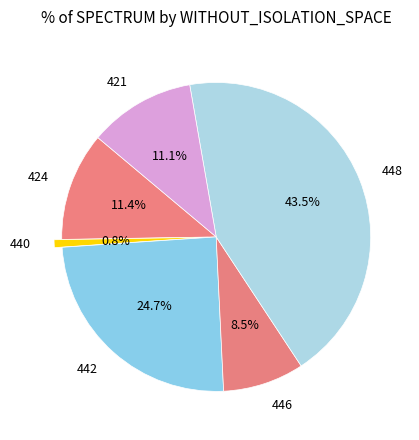

Between 446 and 440, which is larger?

446